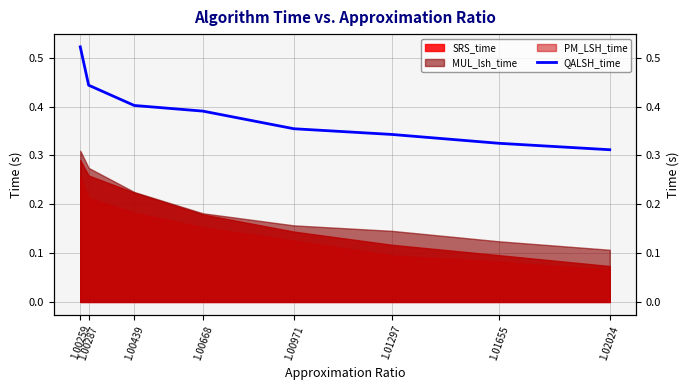

Count the values in the range 0 to 1.

8